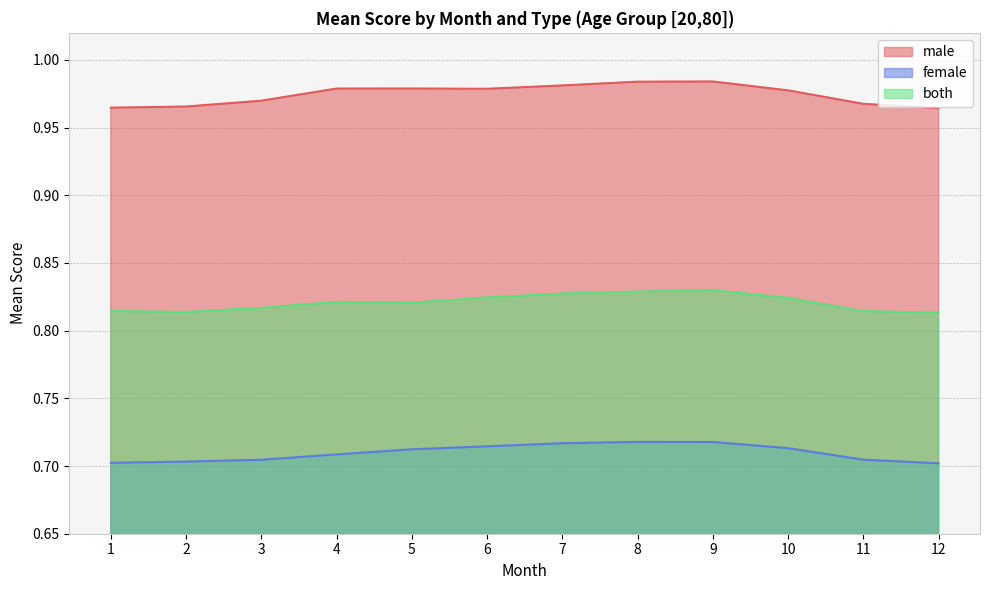

How many interior local valleys does the male series have?

1